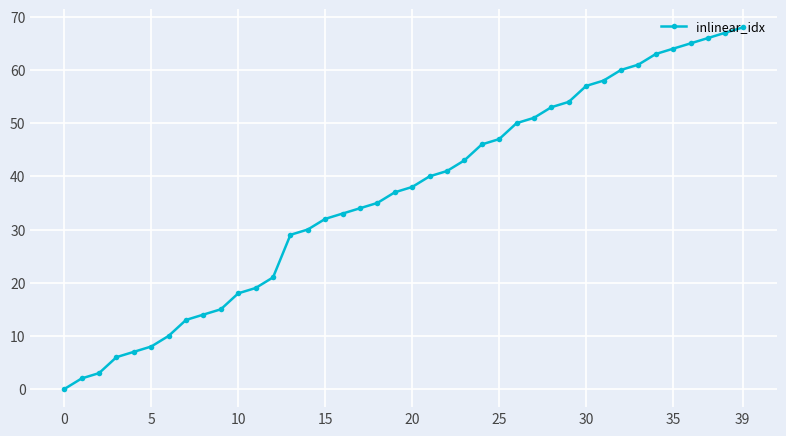

Reading left to right, transcribe all the data shown in this chart.

0	2	3	6	7	8	10	13	14	15	18	19	21	29	30	32	33	34	35	37	38	40	41	43	46	47	50	51	53	54	57	58	60	61	63	64	65	66	67	68